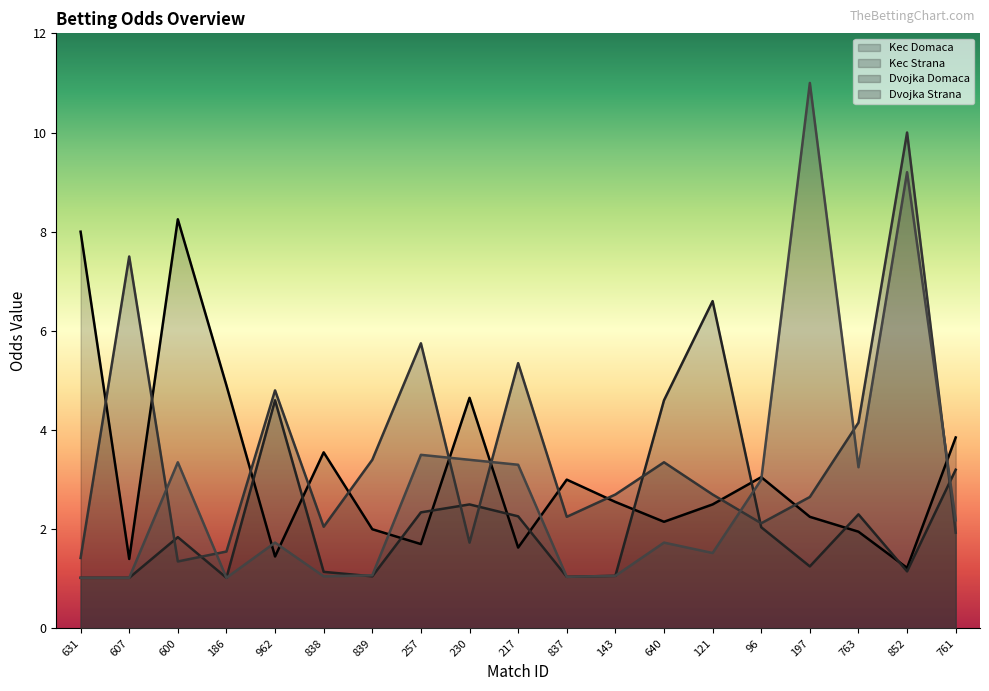

Which category has the highest value in the Dvojka Domaca series?

852